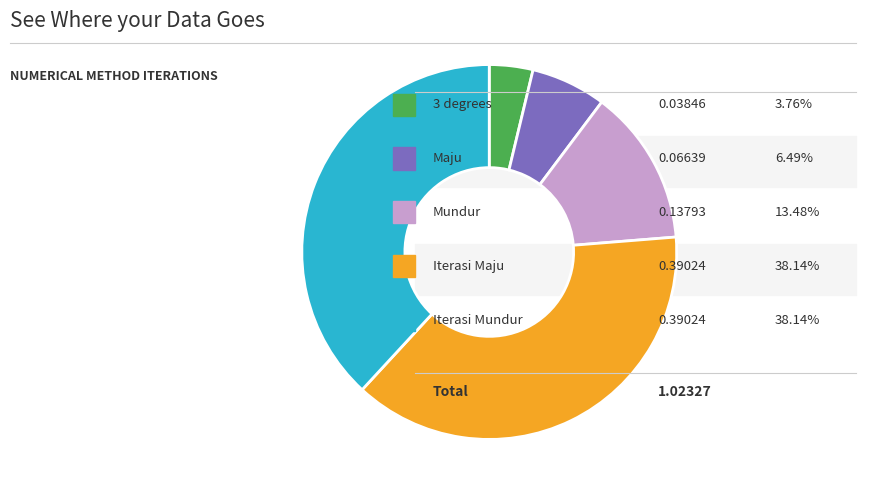

Is there a majority slice in this chart?

No